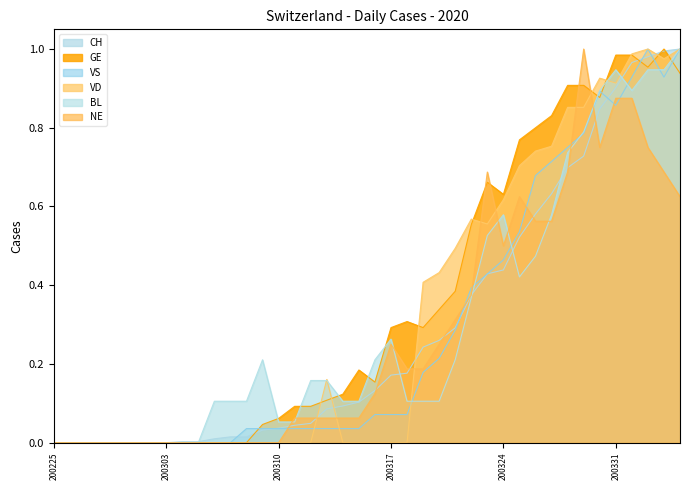

The VS series shows 0.3 at 2020-03-20. True or false?

False